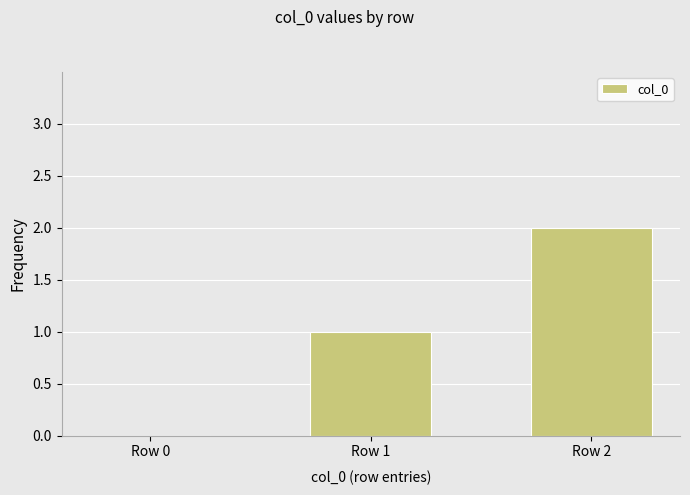

Where is the data nearest to the value 1?

Row 1